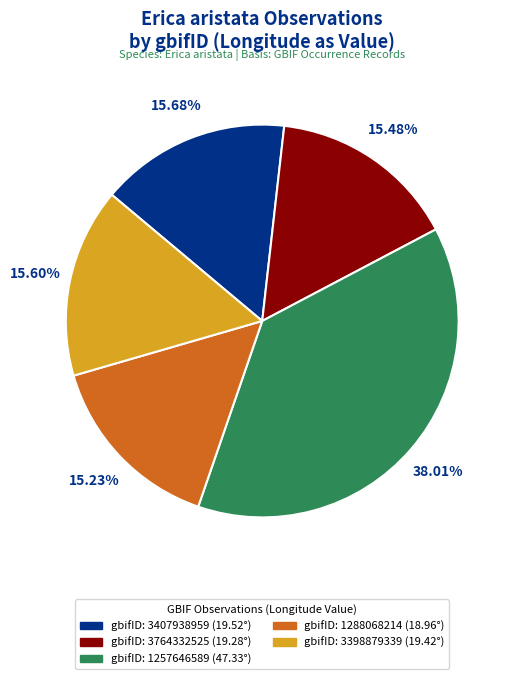

Is there a majority slice in this chart?

No